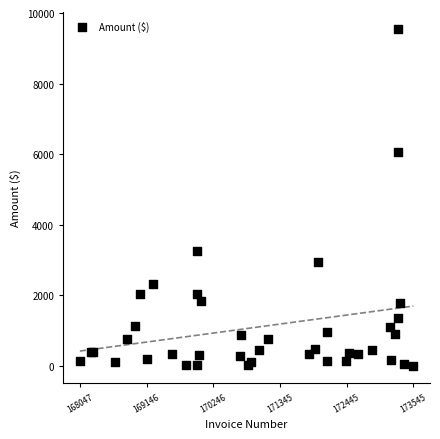

What Y value in the scatter plot is closest to 4776?

6063.2